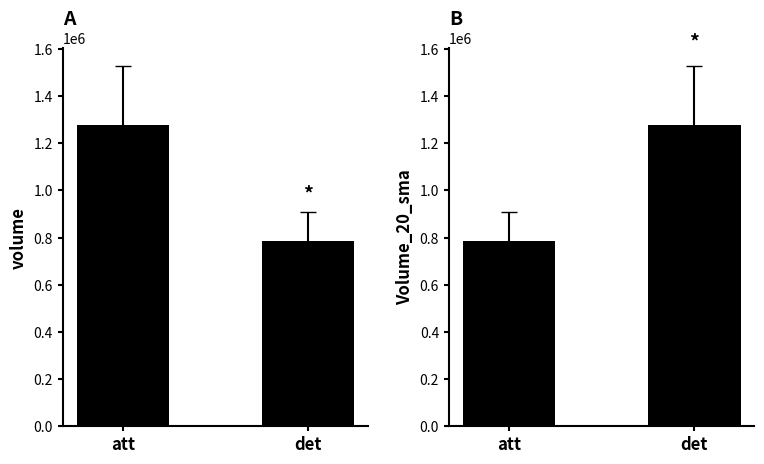

Which series has the largest total across all categories?

volume